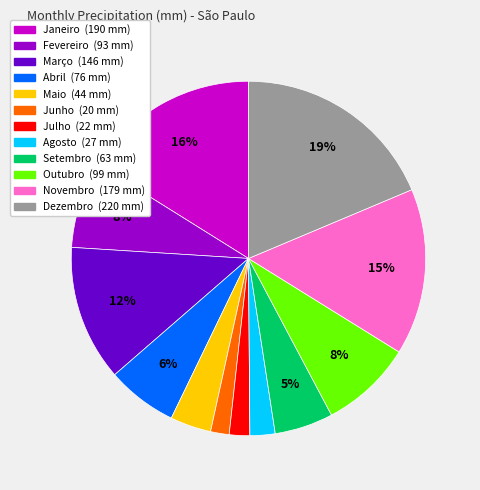

To the nearest percent, what percentage of the pie is Setembro?

5%